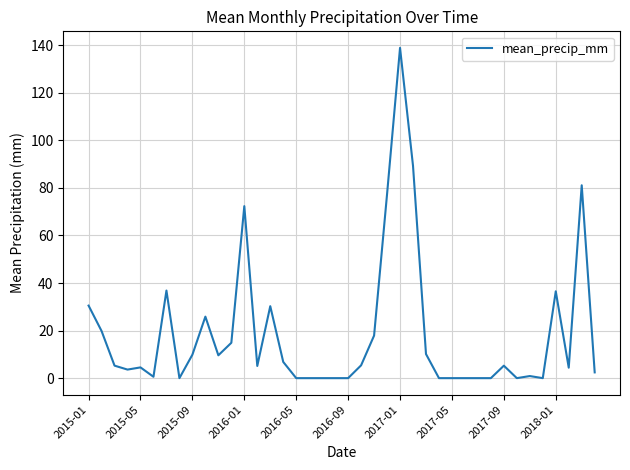

What is the difference between the maximum and minimum values?

138.9